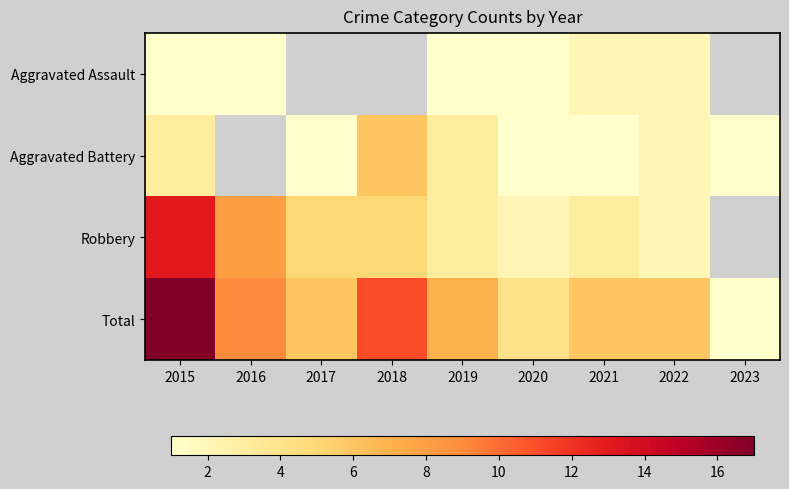

Is it true that Aggravated Assault equals 3.6 at 2022?

False